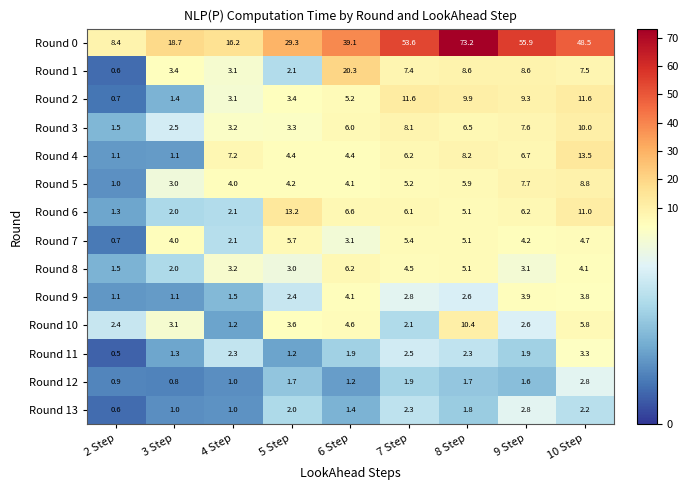

At which label is Round 6 closest to 7?

6 Step